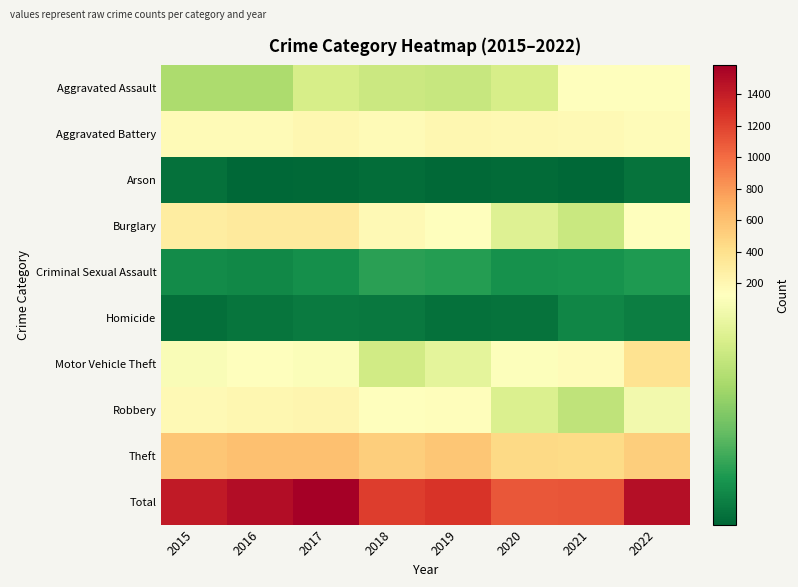

Rank the series by their maximum value, from lowest to highest.

Arson, Homicide, Criminal Sexual Assault, Aggravated Assault, Aggravated Battery, Robbery, Burglary, Motor Vehicle Theft, Theft, Total